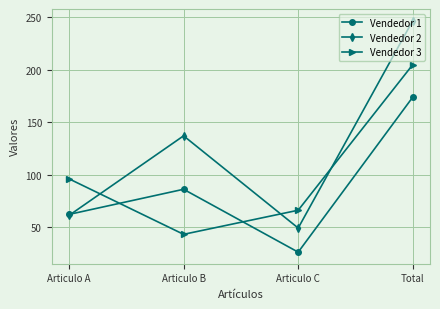

Between Articulo A and Articulo C, which series saw the biggest shift?

Vendedor 1